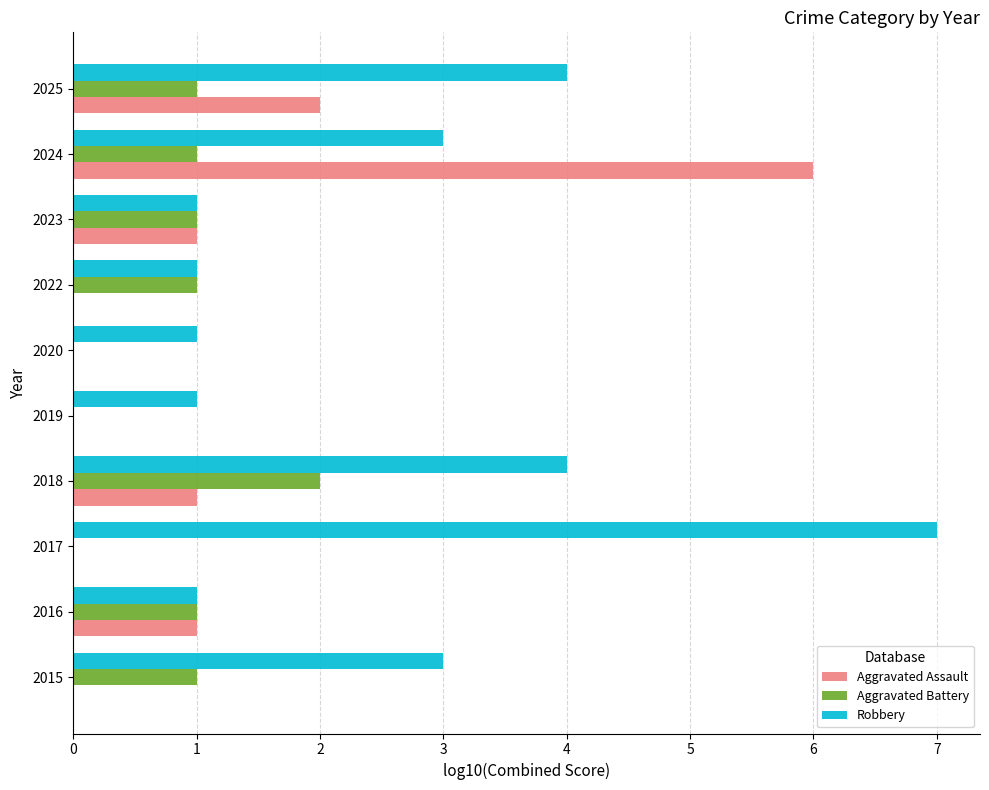

The Aggravated Assault series shows -4 at 2022. True or false?

False